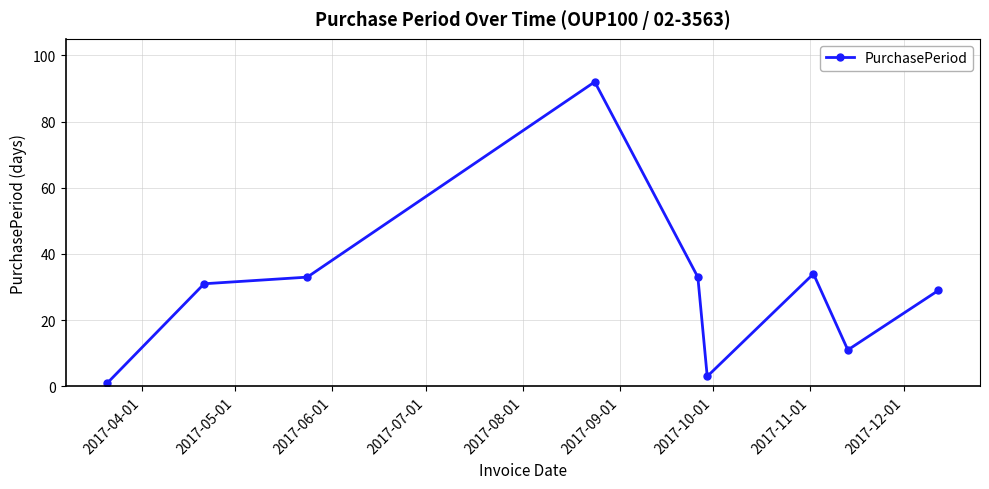

How many interior local valleys (lower than both neighbors) does the data have?

2